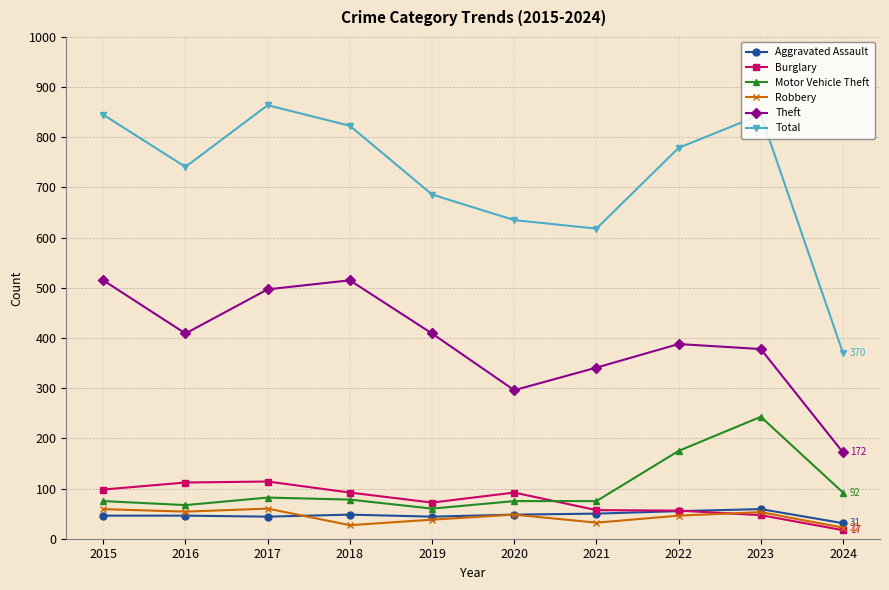

Which series changed the most between 2018 and 2024?

Total